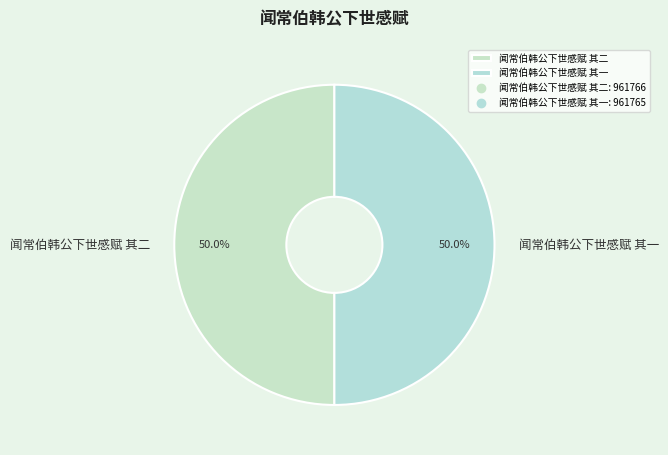

True or false: 闻常伯韩公下世感赋 其二 accounts for 50% of the total.

True